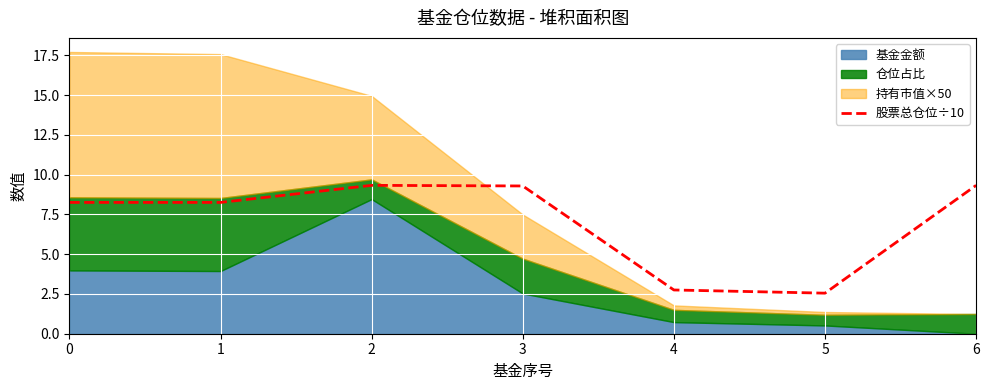

What is the change in value from 3 to 4?

-6.5